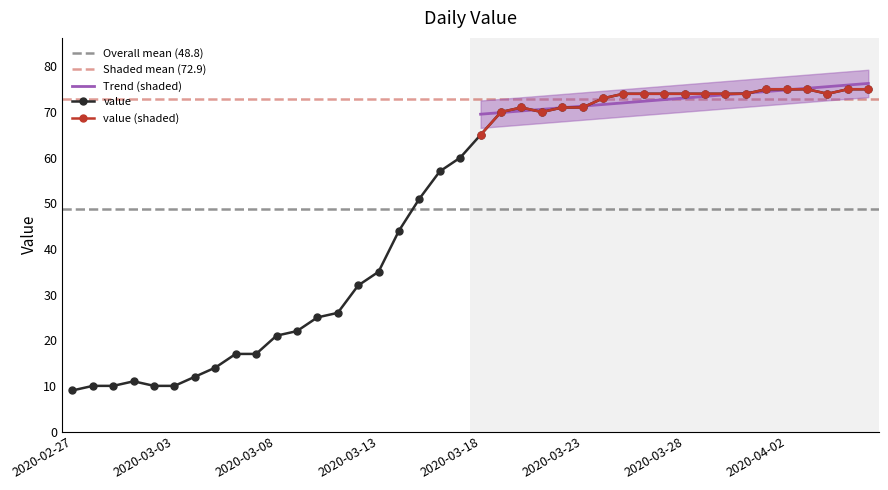

List the labels in order of value, smallest first.

2020-02-27, 2020-02-28, 2020-02-29, 2020-03-02, 2020-03-03, 2020-03-01, 2020-03-04, 2020-03-05, 2020-03-06, 2020-03-07, 2020-03-08, 2020-03-09, 2020-03-10, 2020-03-11, 2020-03-12, 2020-03-13, 2020-03-14, 2020-03-15, 2020-03-16, 2020-03-17, 2020-03-18, 2020-03-19, 2020-03-21, 2020-03-20, 2020-03-22, 2020-03-23, 2020-03-24, 2020-03-25, 2020-03-26, 2020-03-27, 2020-03-28, 2020-03-29, 2020-03-30, 2020-03-31, 2020-04-04, 2020-04-01, 2020-04-02, 2020-04-03, 2020-04-05, 2020-04-06